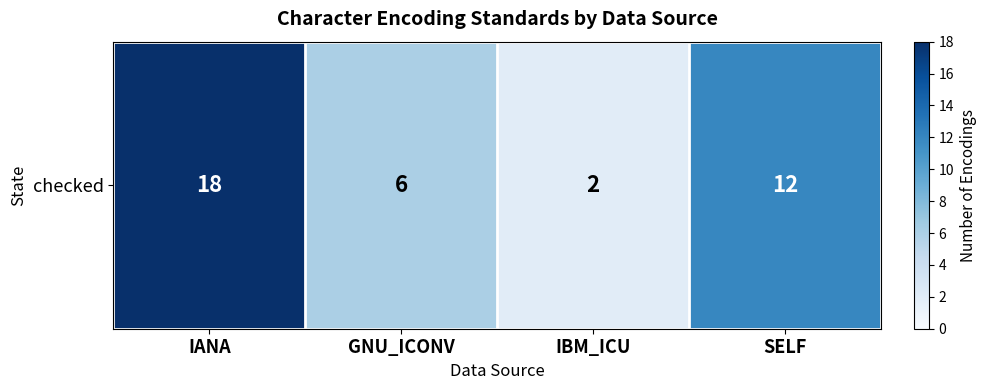

Reading left to right, list all the values displayed in this chart.

IANA=18	GNU_ICONV=6	IBM_ICU=2	SELF=12